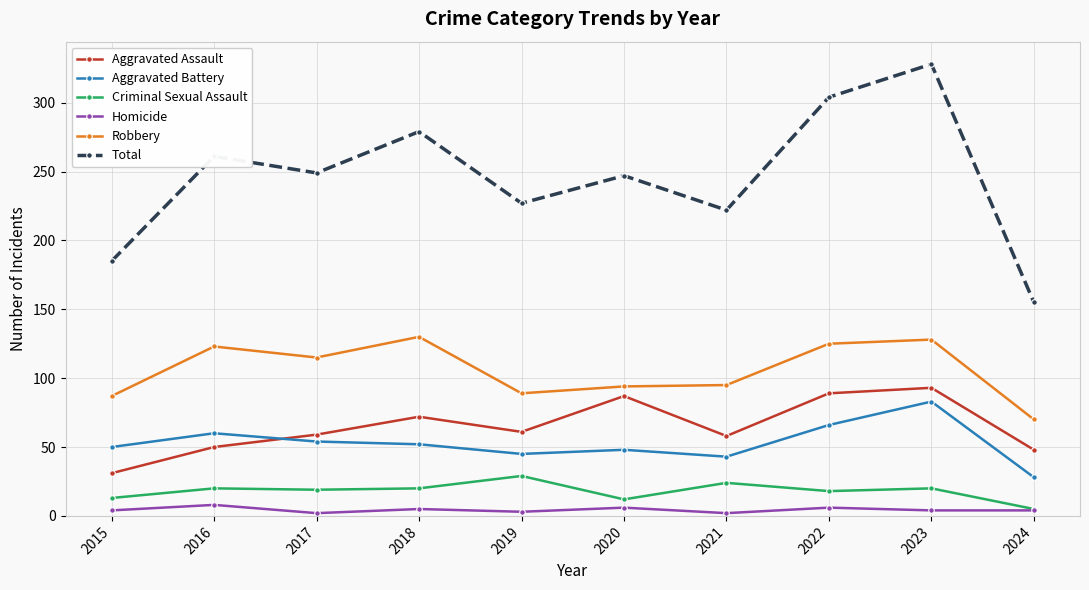

True or false: Aggravated Assault and Robbery intersect in this chart.

False